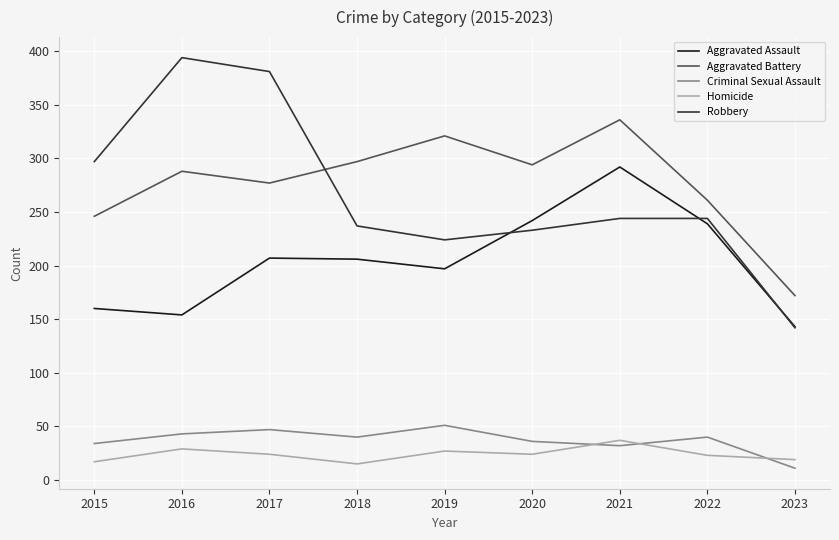

What is the difference between the highest and lowest values at 2016?

365